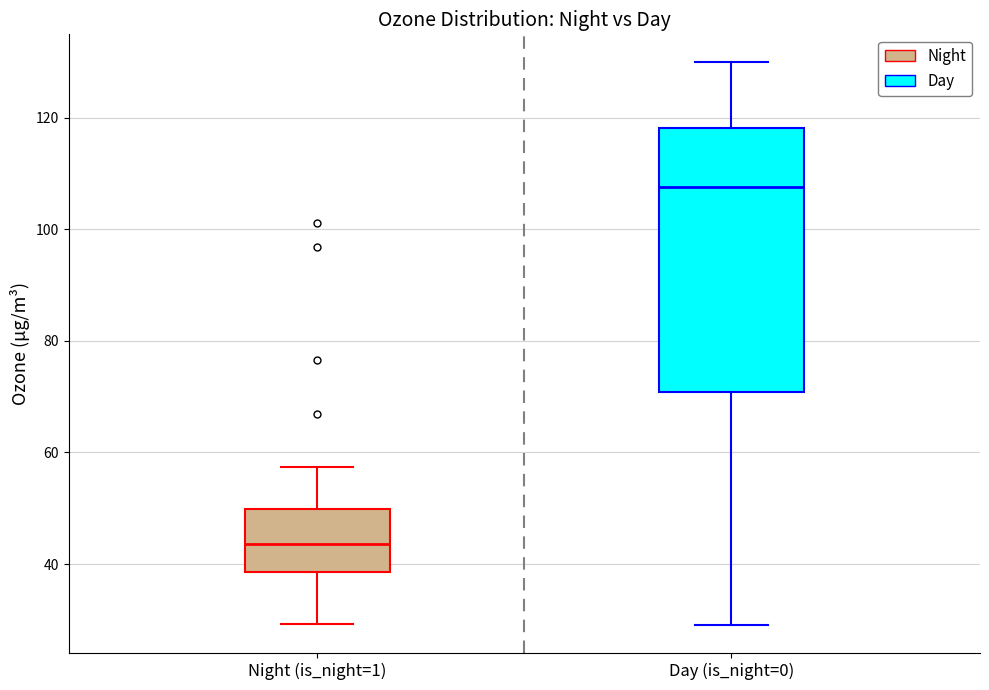

Reading left to right, transcribe this box plot: for each box, give where its median line is, the range the box spans, and where its two whiskers end, as read against the y-axis. The values are not printed on the chart, so give them approximately, as read against the axis.

Night (is_night=1): median 44, box 38 to 50, whiskers 30 to 58
Day (is_night=0): median 108, box 70 to 118, whiskers 30 to 130